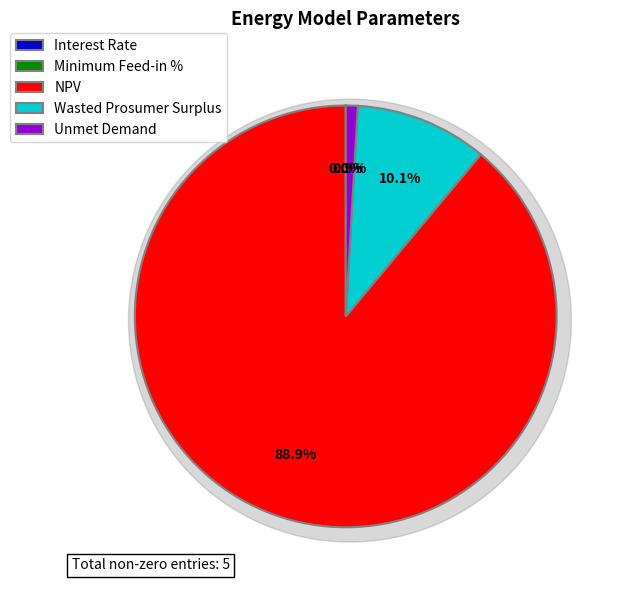

How many slices are in this pie chart?

5